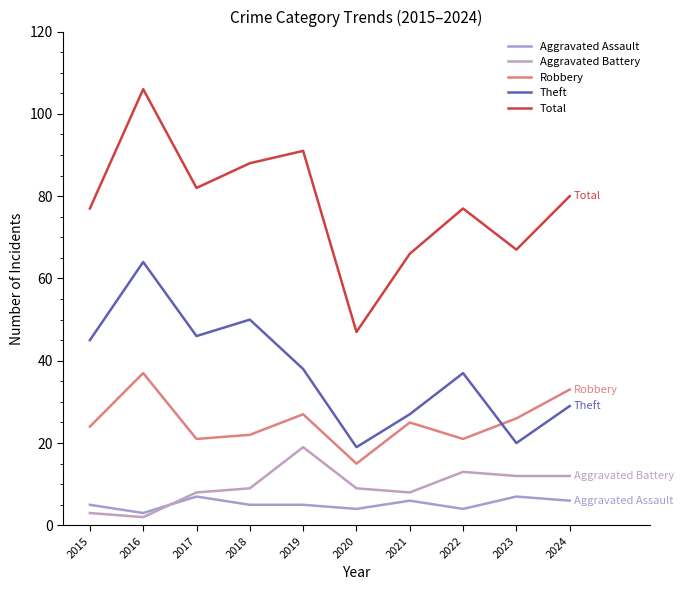

Does the chart display data point markers on the line(s)?

No